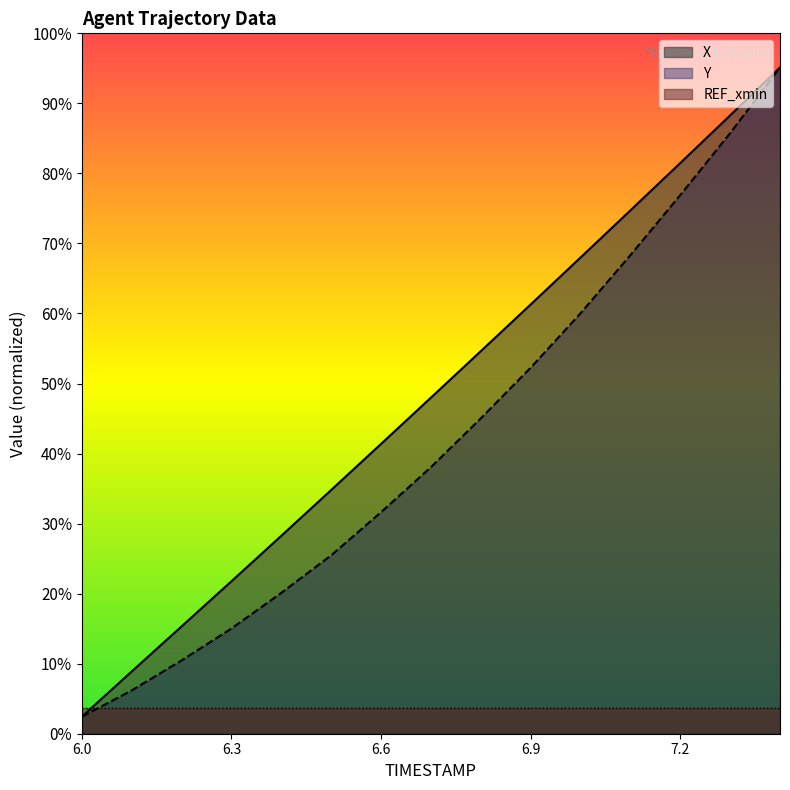

What is the difference between the Y values at 6.6 and 6.1?

1043.4